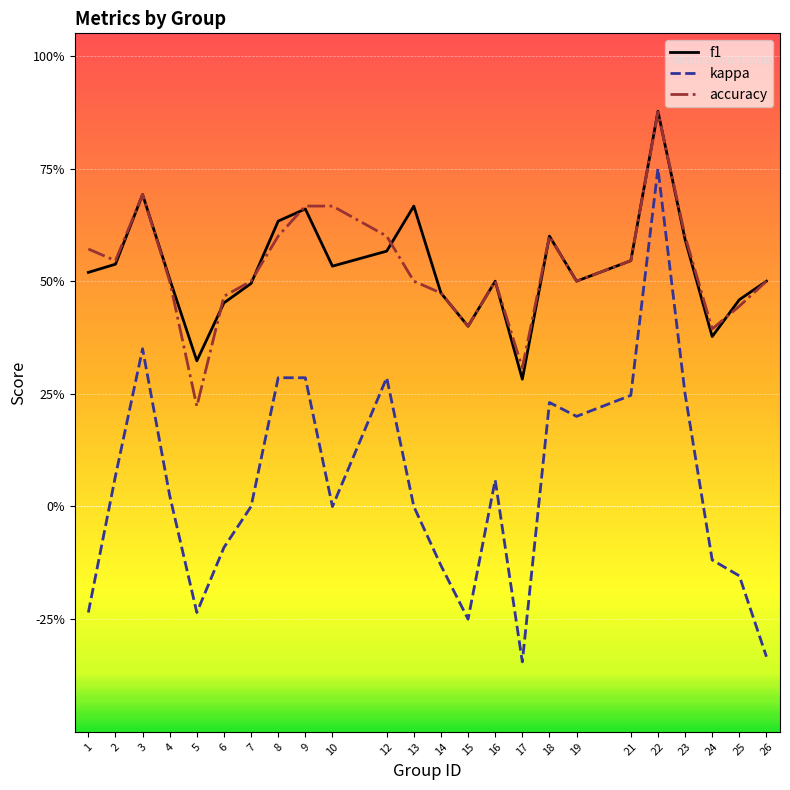

Which has a higher value, 23 or 5?

23